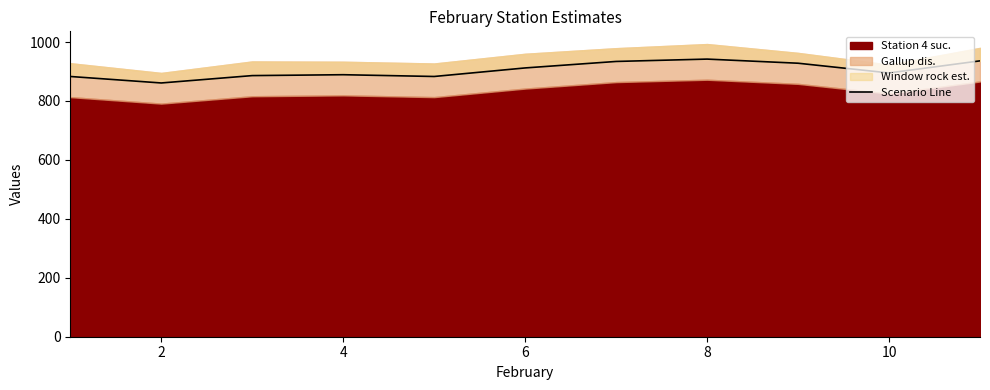

How many interior local valleys (lower than both neighbors) does the data have?

3